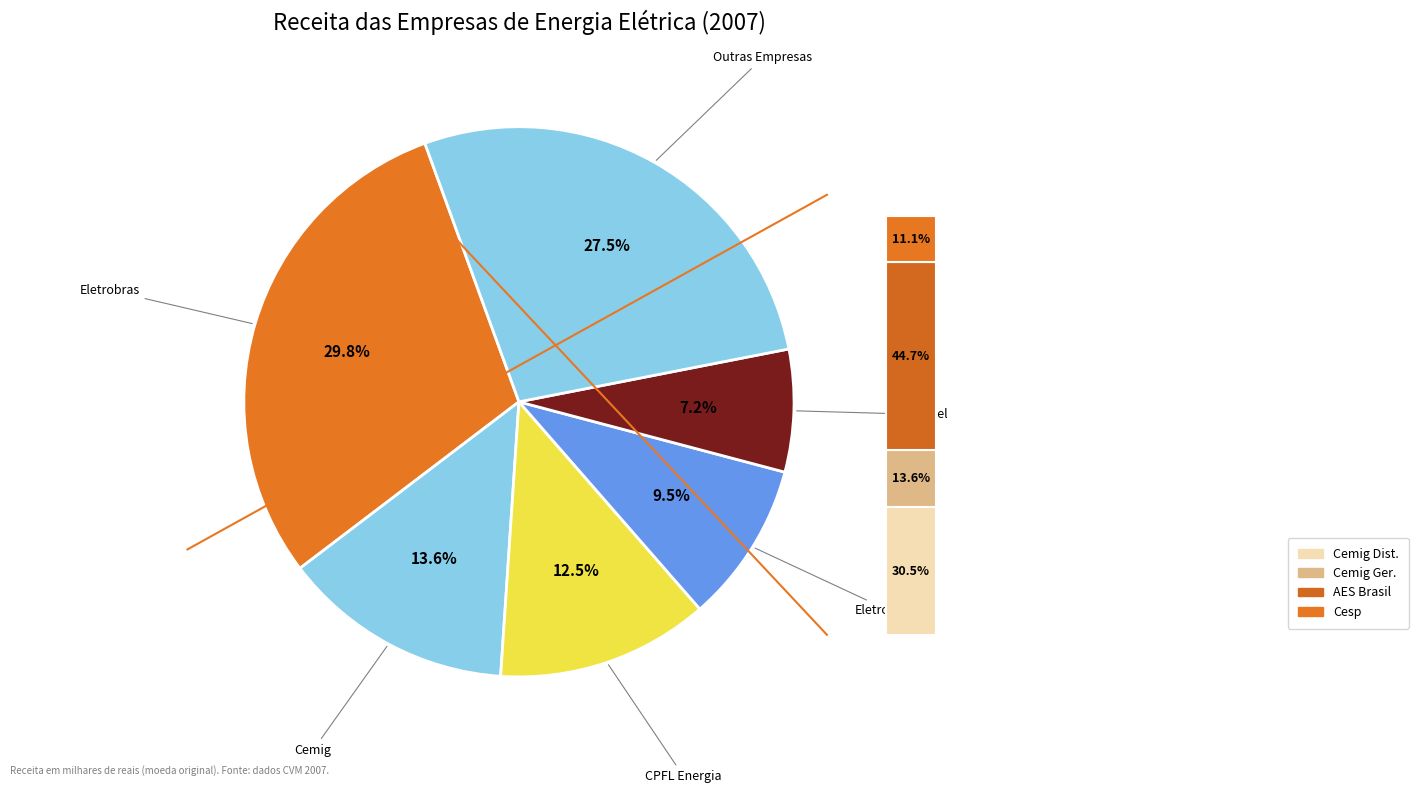

To the nearest percent, what percentage of the pie is Eletropaulo?

9%